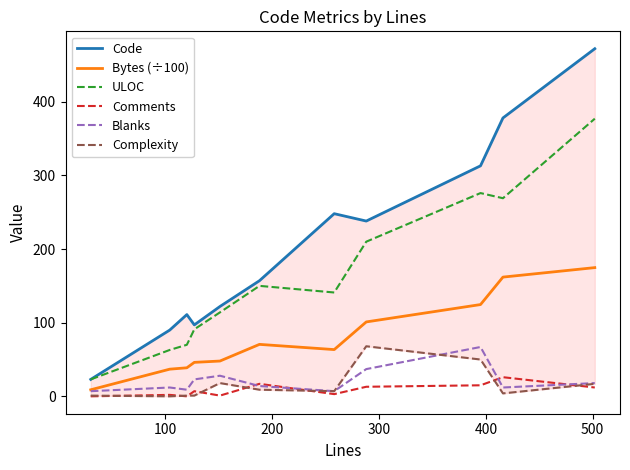

True or false: ULOC and Comments intersect in this chart.

False